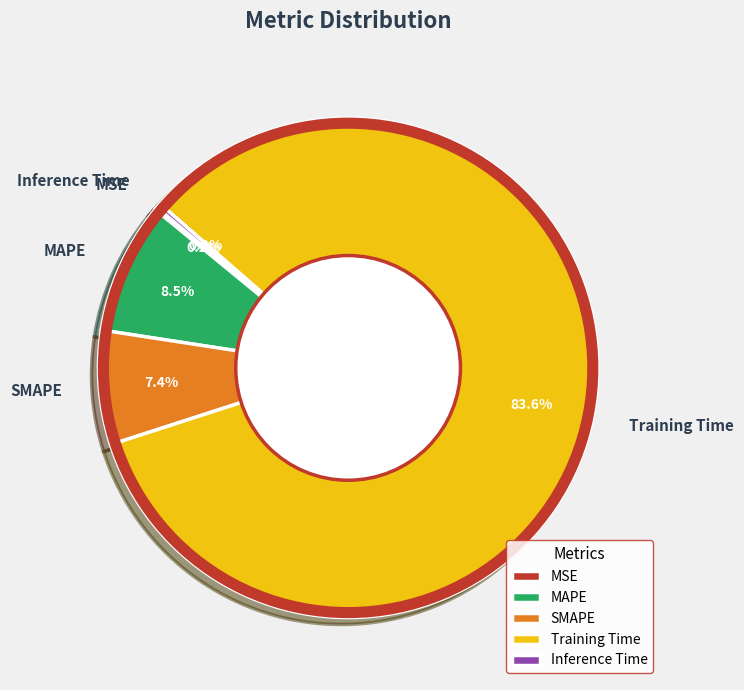

What is the largest slice in the pie chart?

Training Time